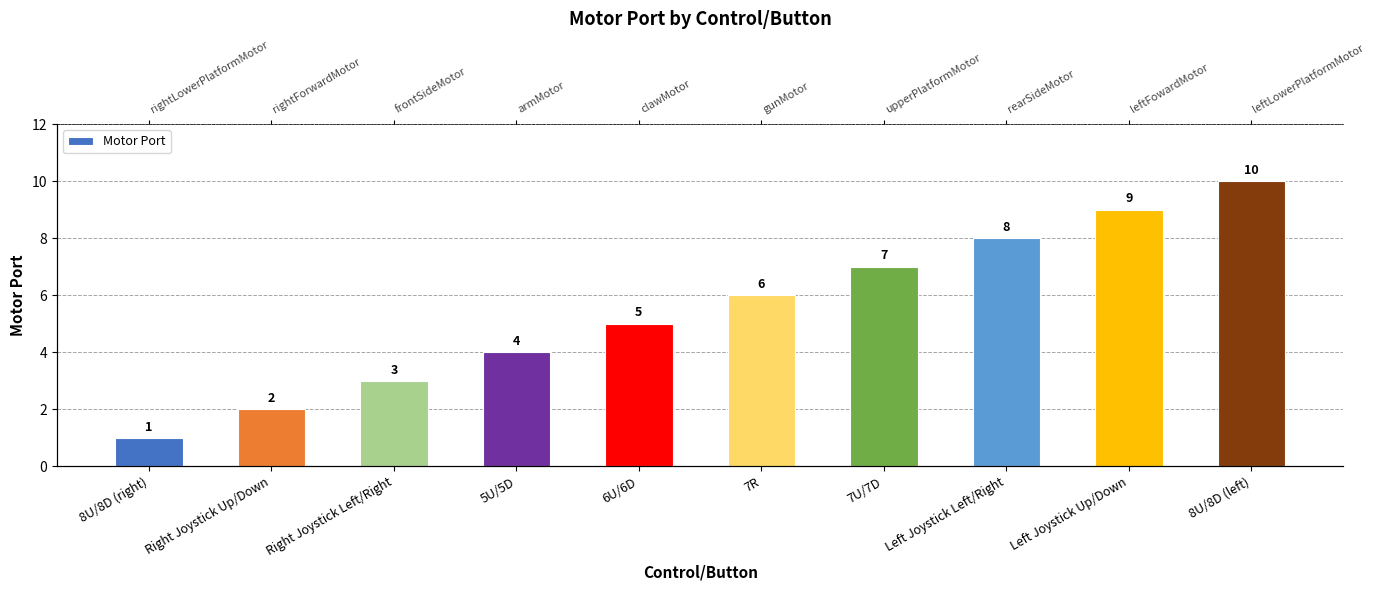

List the labels in order of value, smallest first.

8U/8D (right), Right Joystick Up/Down, Right Joystick Left/Right, 5U/5D, 6U/6D, 7R, 7U/7D, Left Joystick Left/Right, Left Joystick Up/Down, 8U/8D (left)